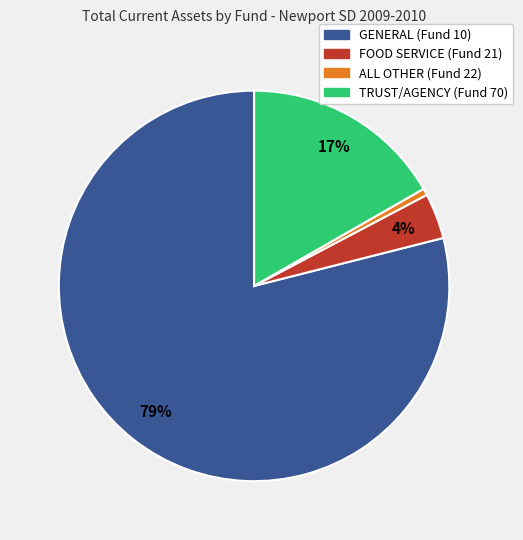

True or false: TRUST/AGENCY (Fund 70) accounts for 10% of the total.

False